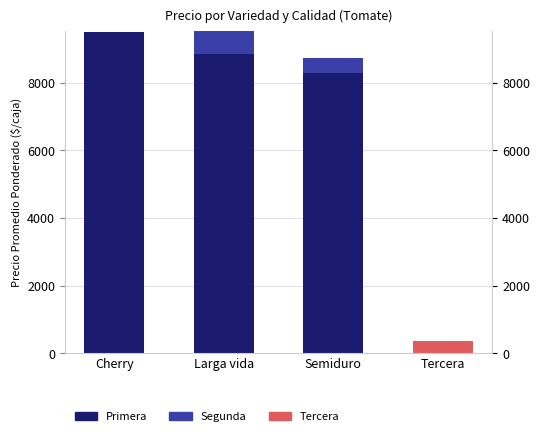

What is the label of the 2nd bar from the left?

Larga vida